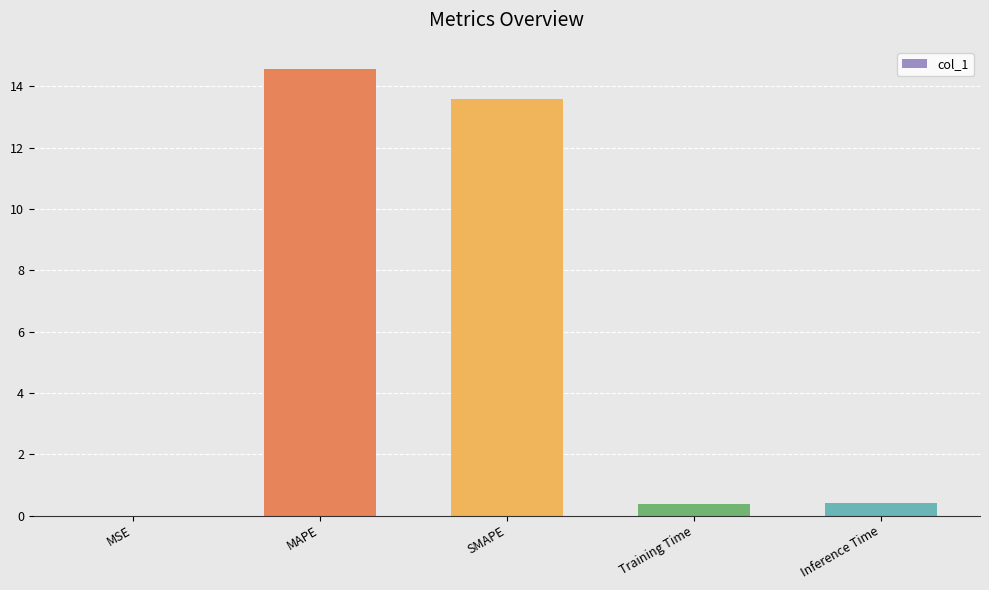

What is the sum of all values?

28.9